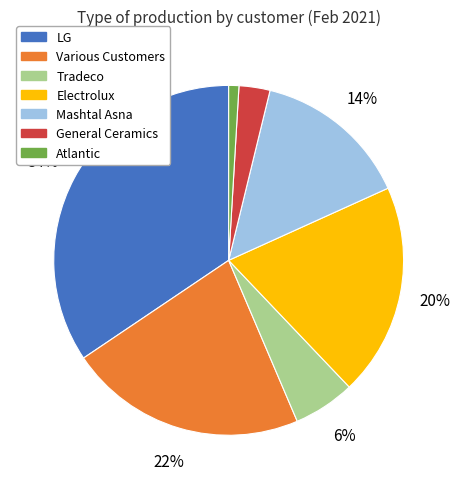

Is there a majority slice in this chart?

No